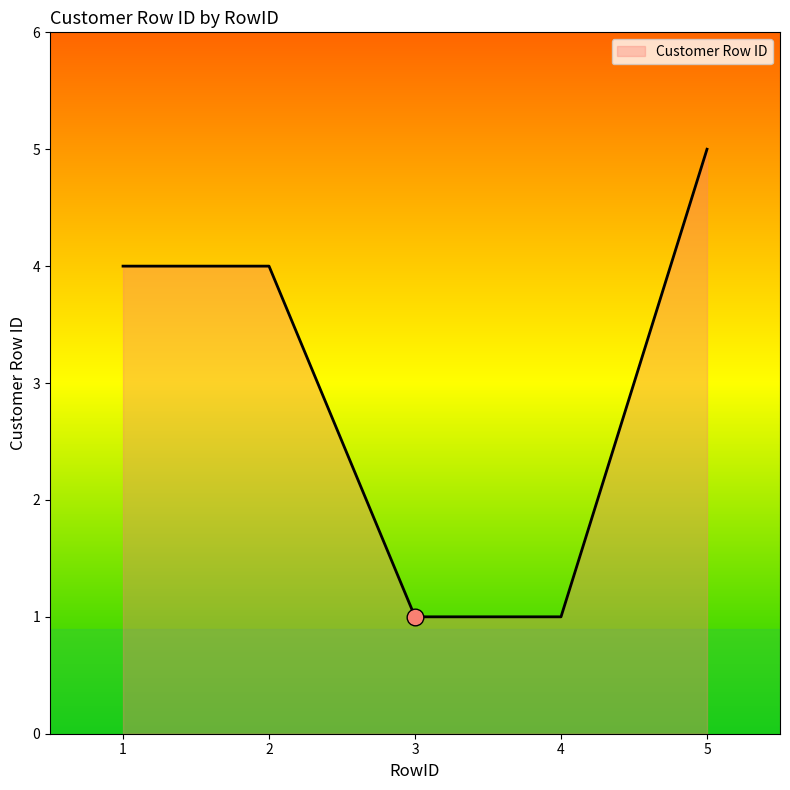

What is the sum of the values at 5 and 3?

6